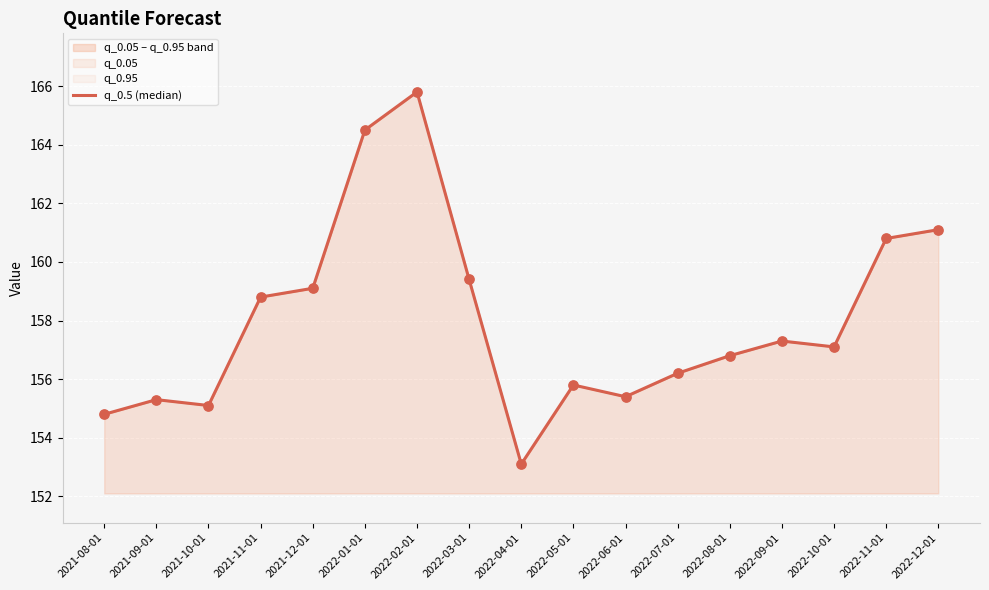

Between 2022-02-01 and 2021-09-01, which is larger?

2022-02-01